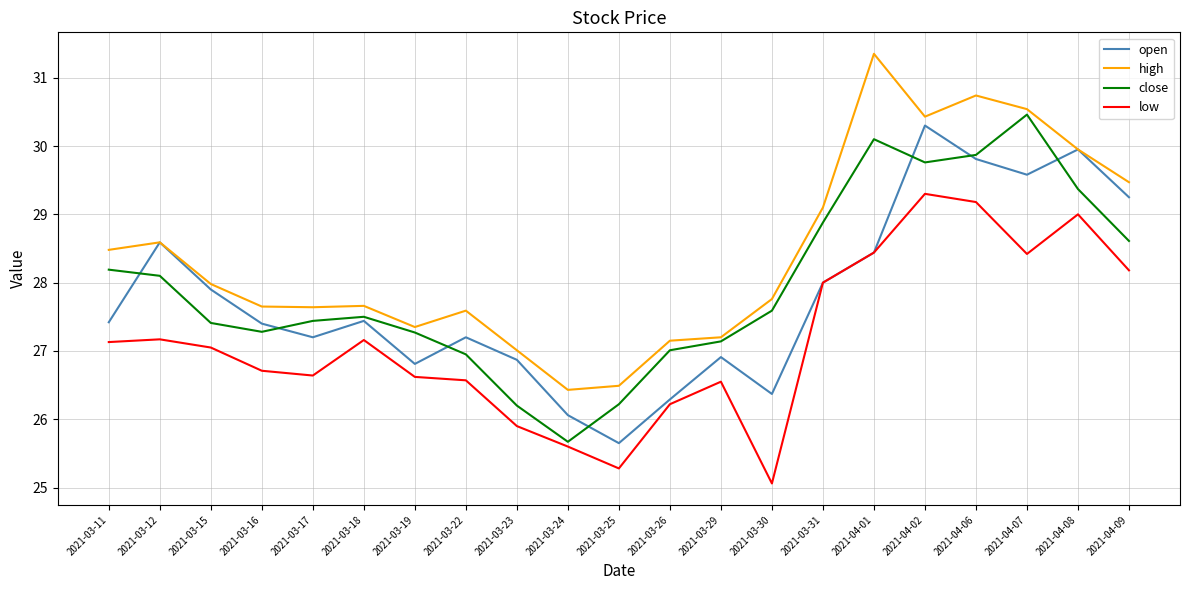

The open series shows 10.3 at 2021-03-18. True or false?

False